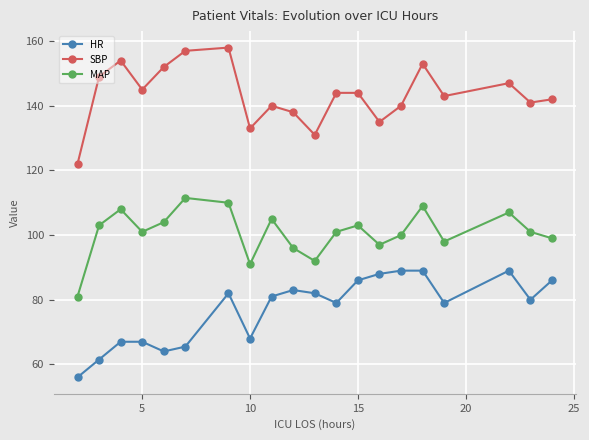

True or false: HR and MAP intersect in this chart.

False